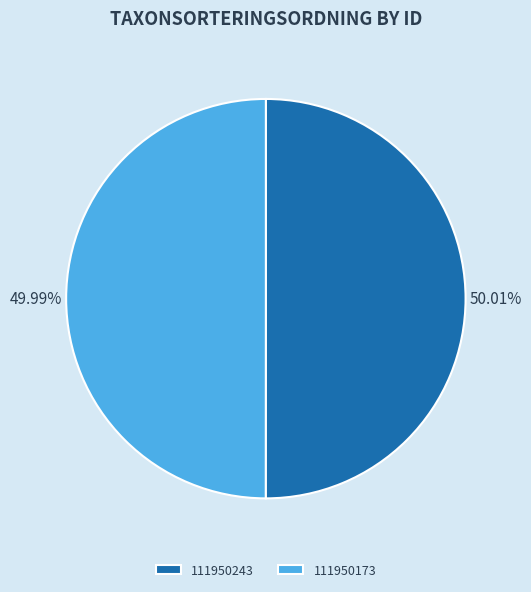

To the nearest percent, what is the average slice percentage?

50%